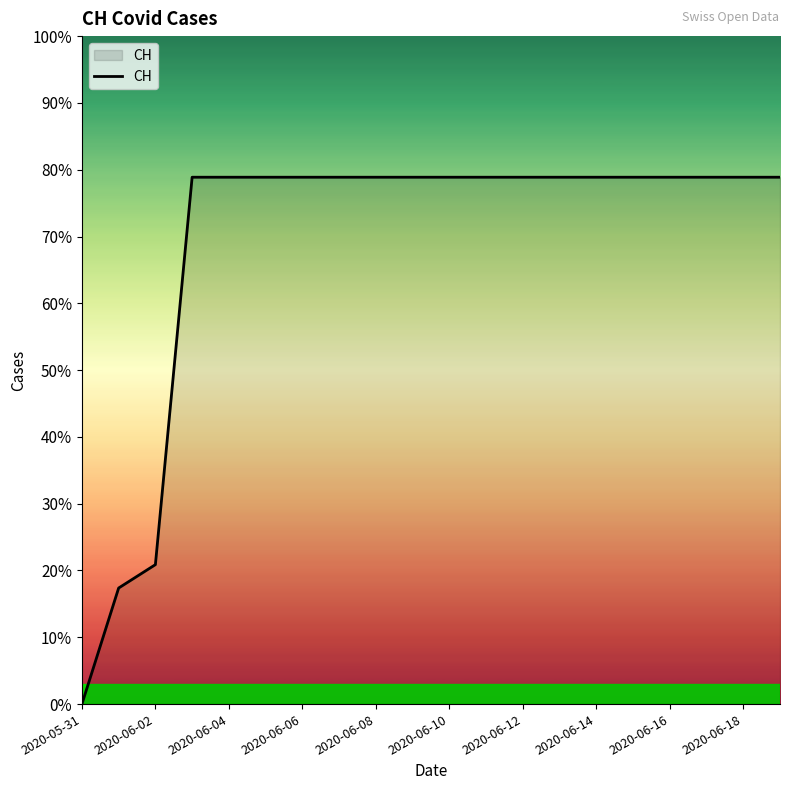

Is this an area chart (filled region under the line)?

Yes